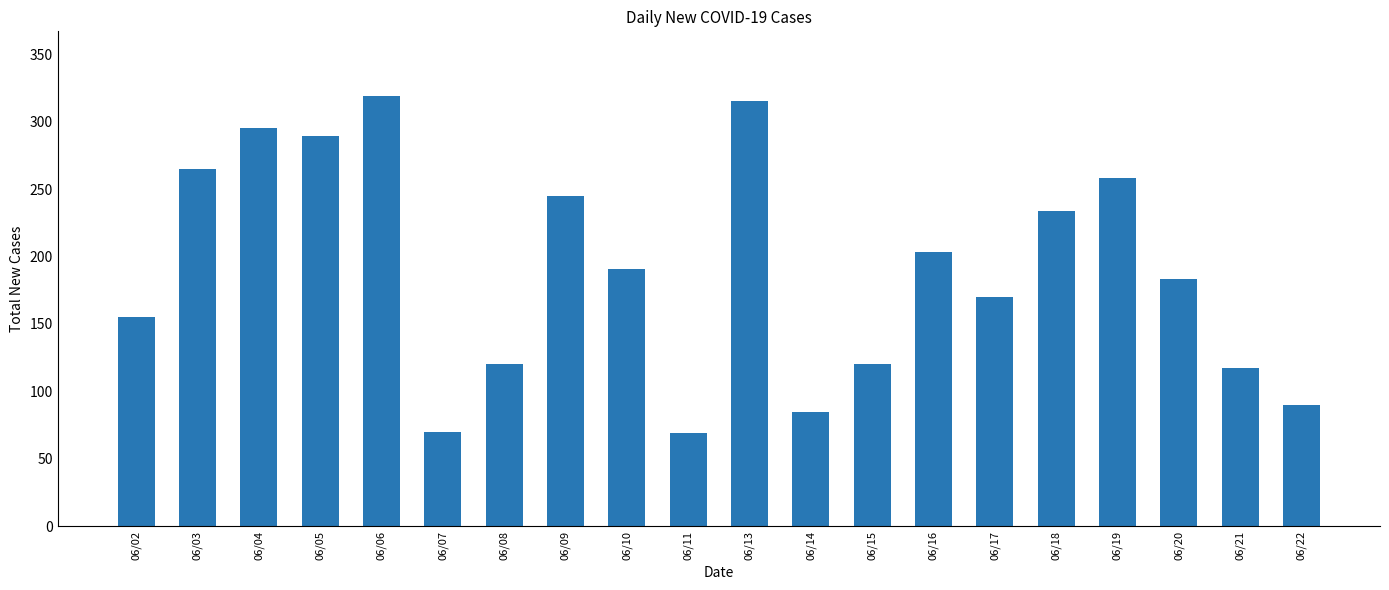

Approximately how many times larger is the value at 06/02 compared to 06/20?

0.8